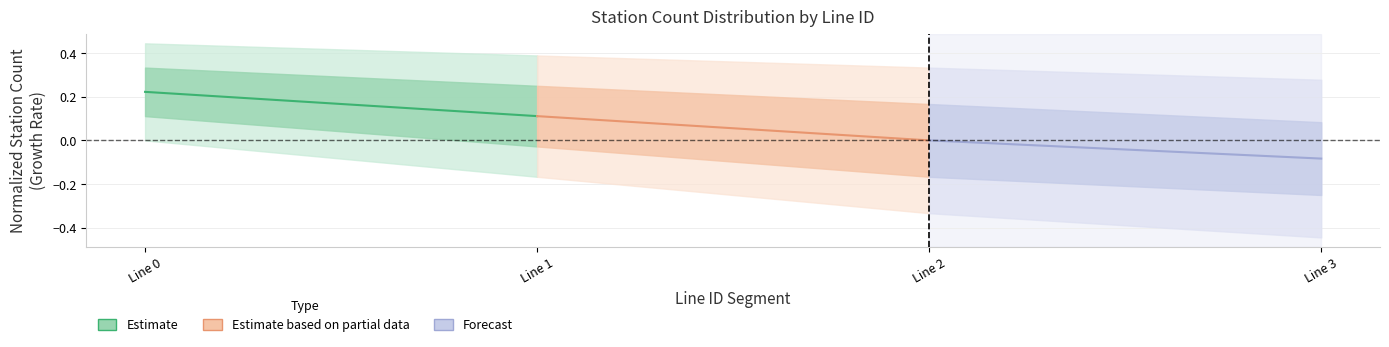

Which category has the lowest value in the Estimate series?

Line 1